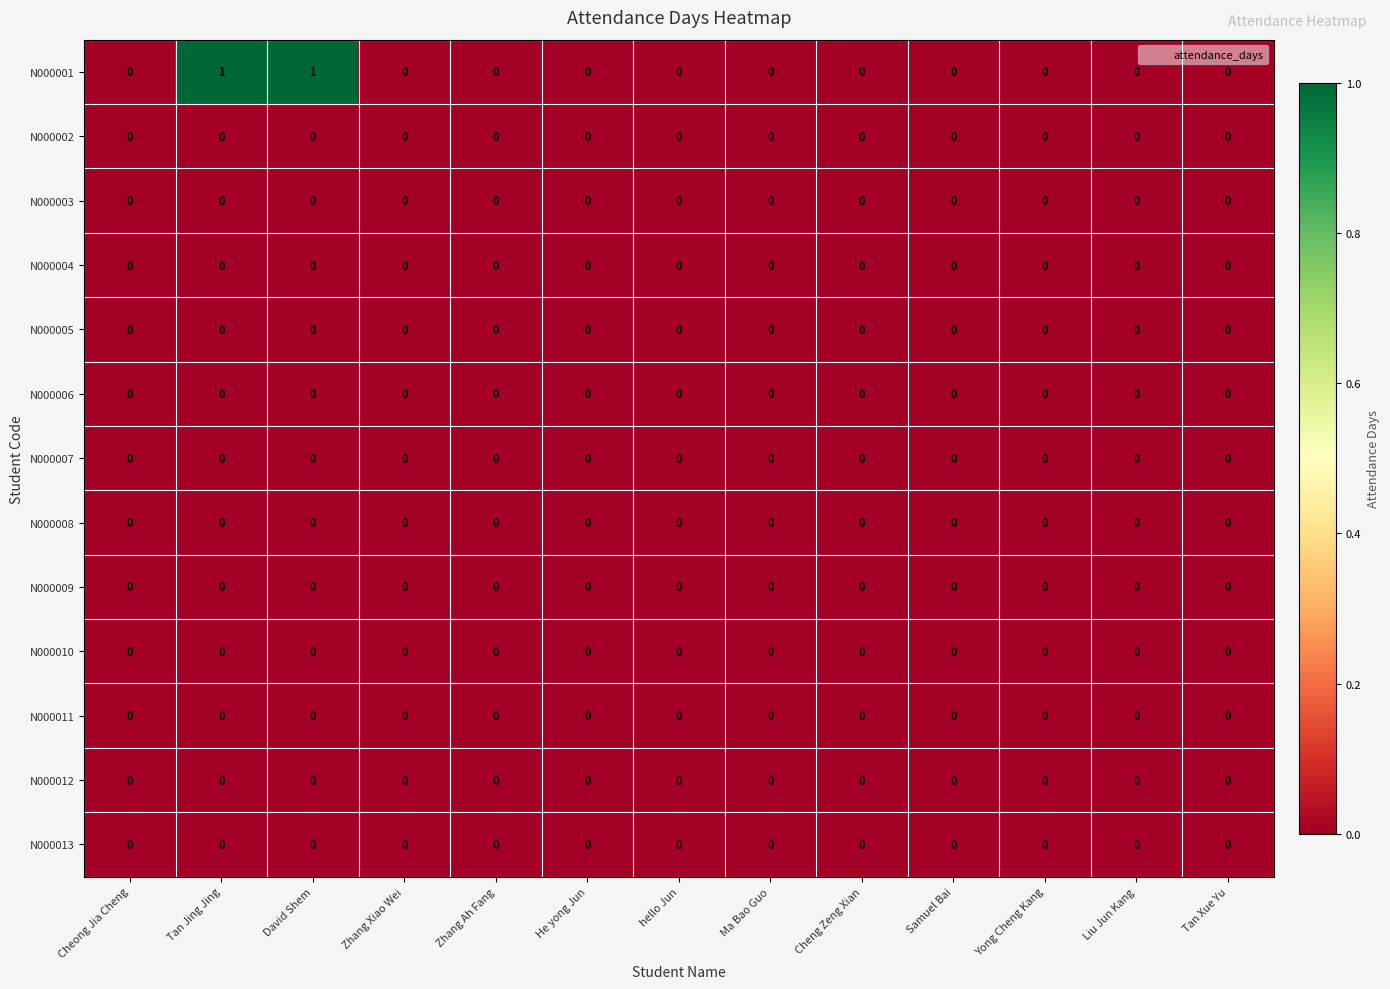

The N000007 series shows 0 at hello Jun. True or false?

True